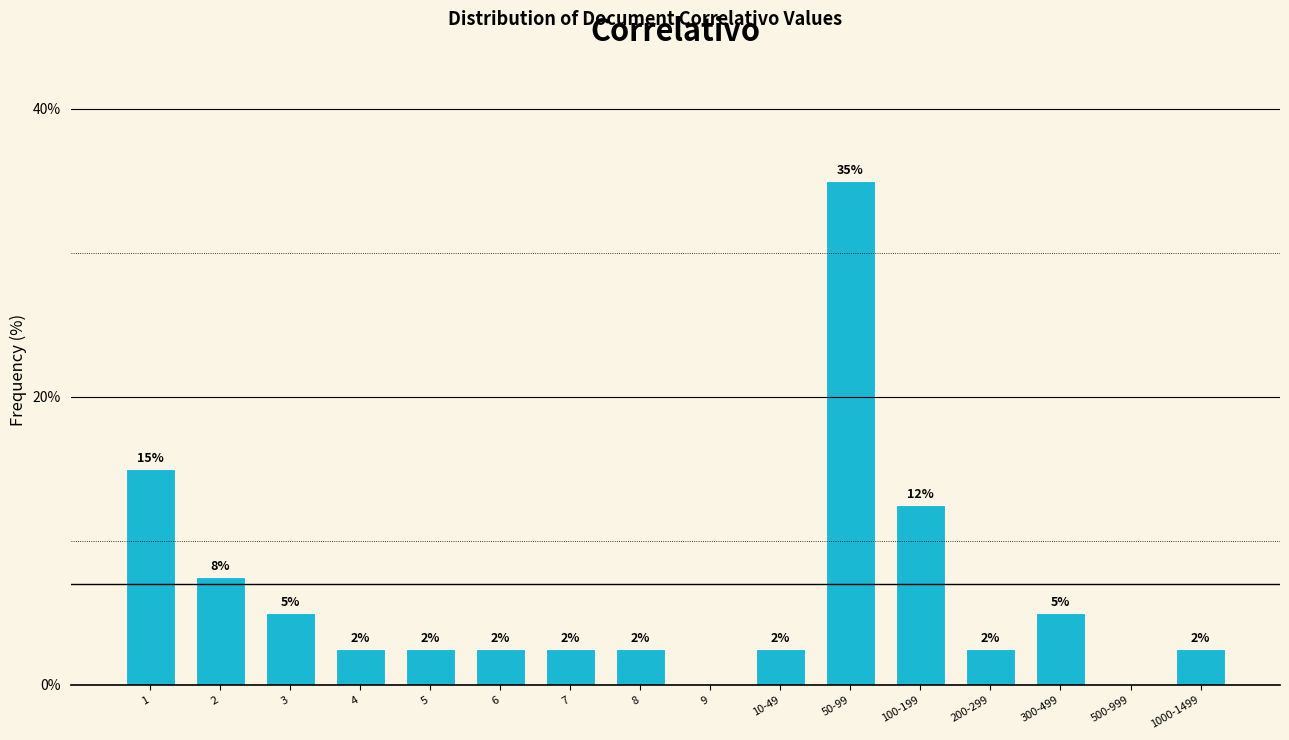

Are the bars horizontal?

No